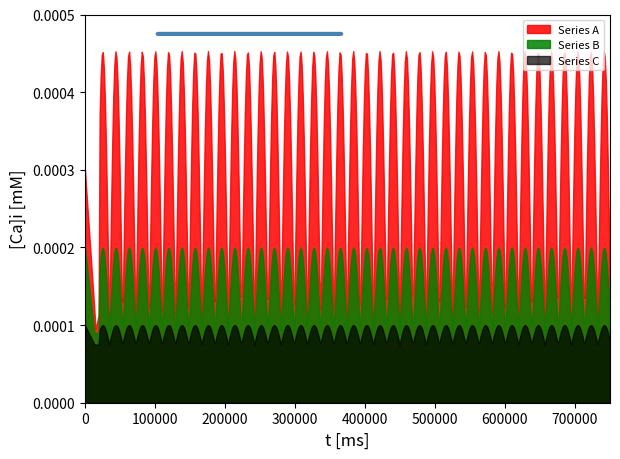

Which series has the widest spread of values?

Series A